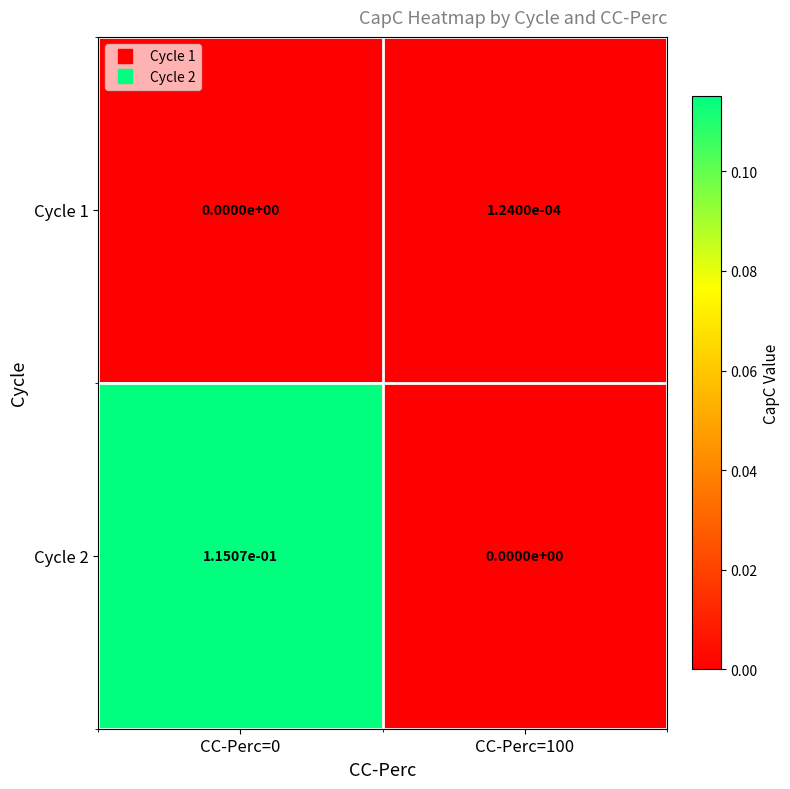

How many categories are shown in the chart?

2